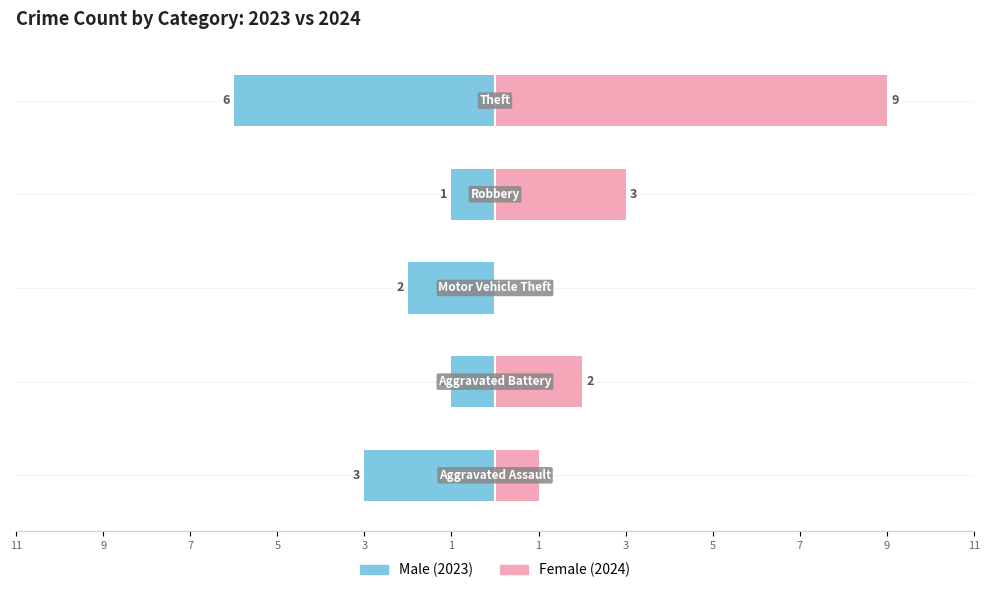

What is the difference between the highest and lowest values at 7?

2